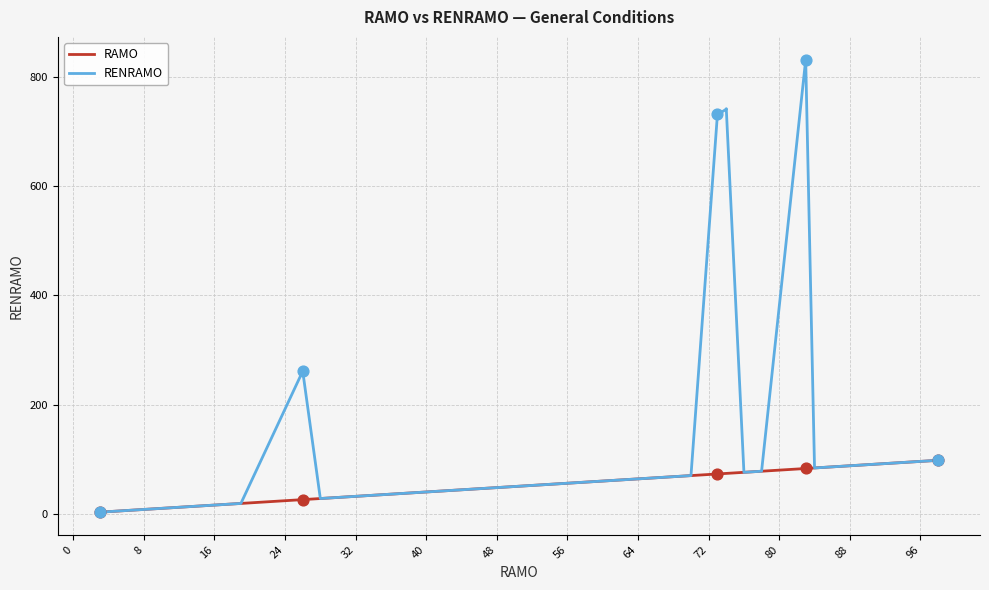

What are all the series names shown in the legend?

RAMO, RENRAMO